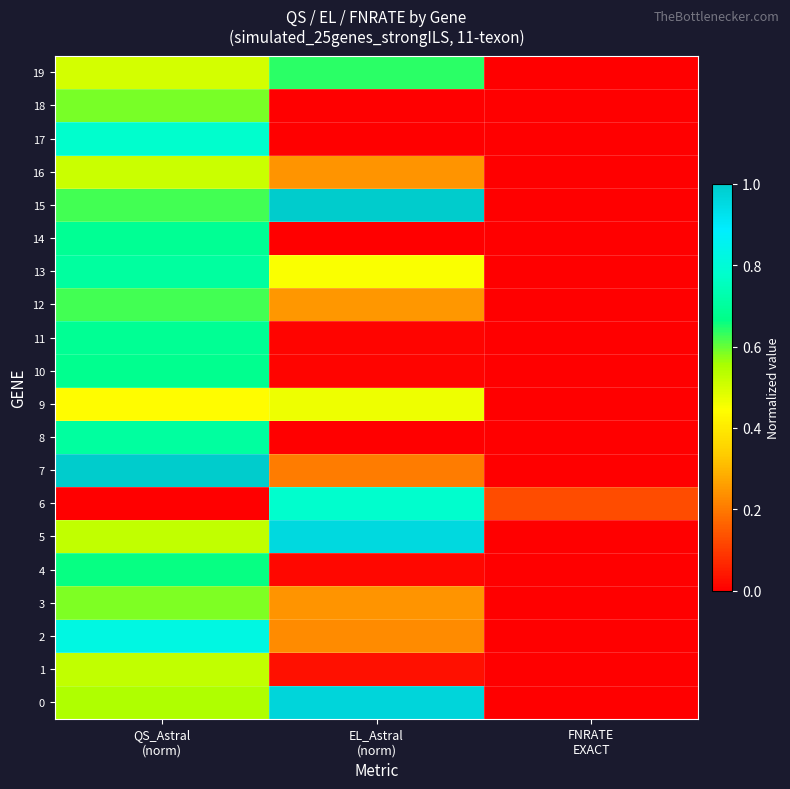

What is the spread (max minus min) of values at EL_Astral
(norm)?

1.0